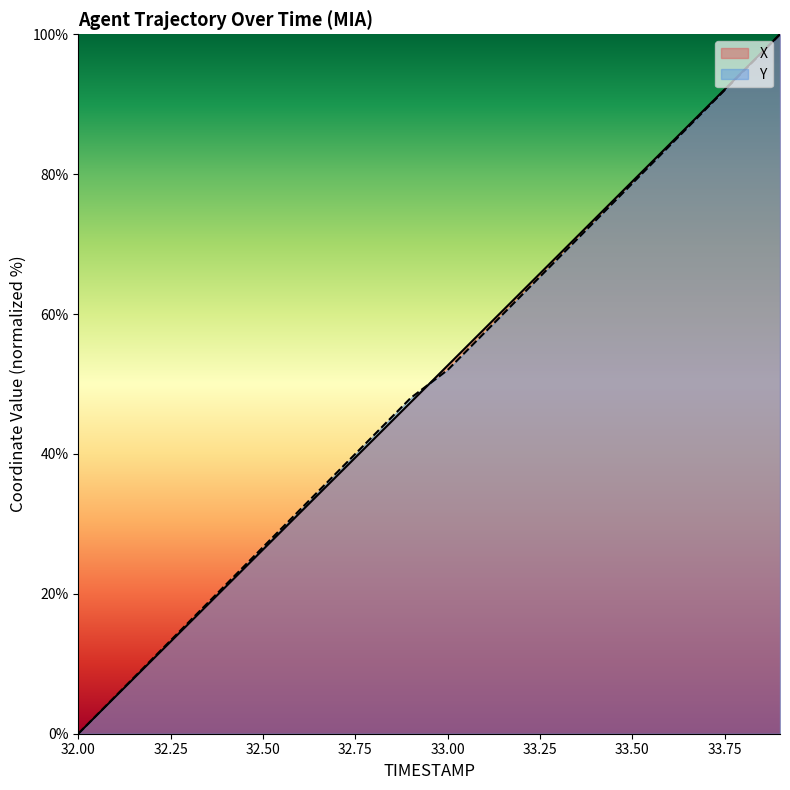

What is the sum of all X values?

1000.0